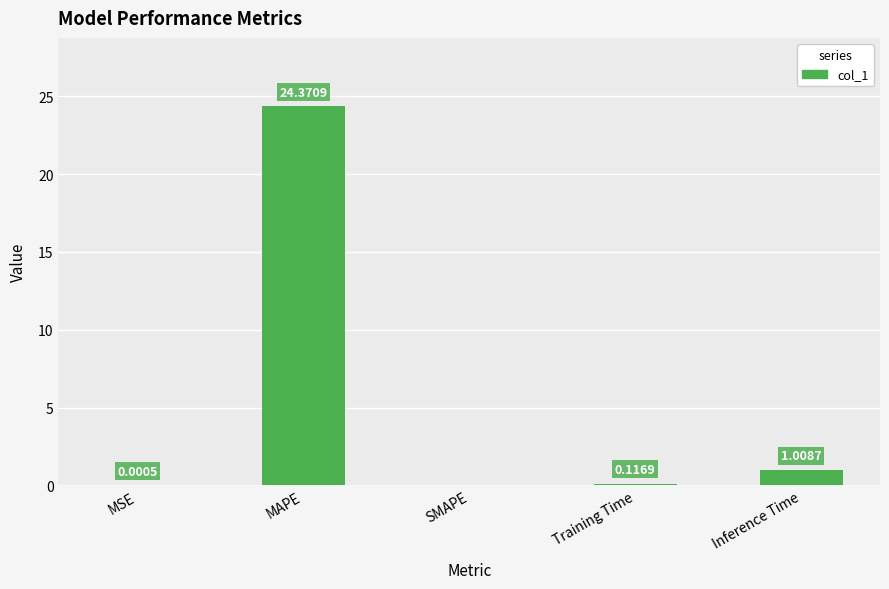

What is the change in value from Training Time to Inference Time?

+0.9